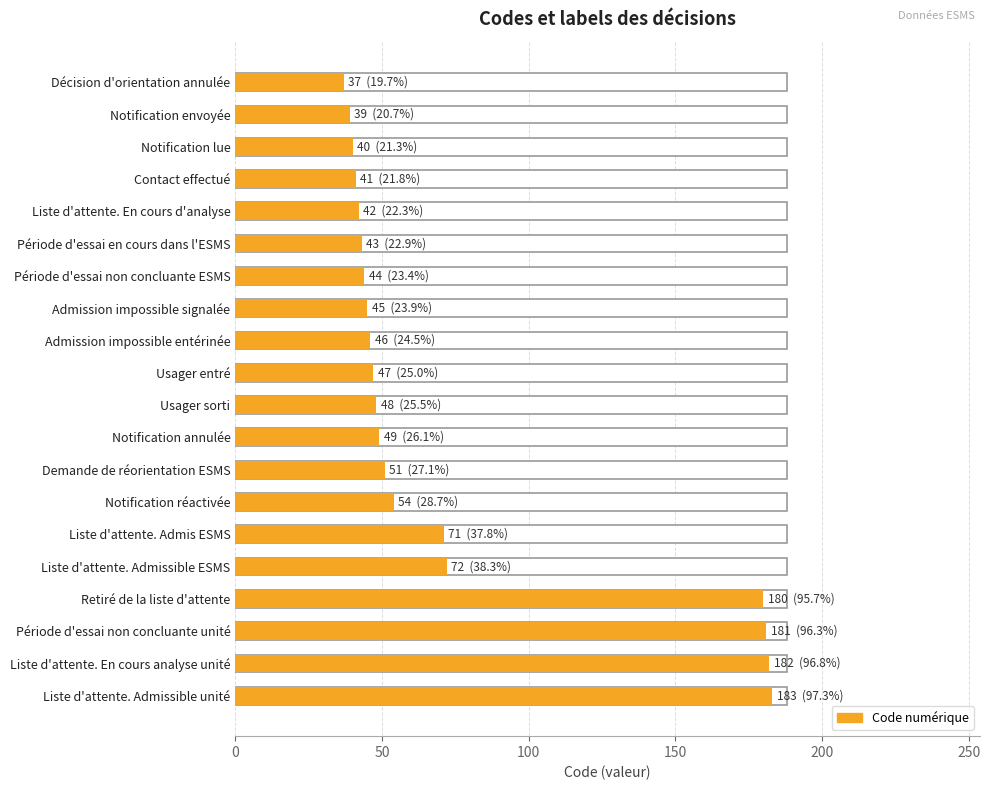

Read the value at Liste d'attente. En cours analyse unité.

182